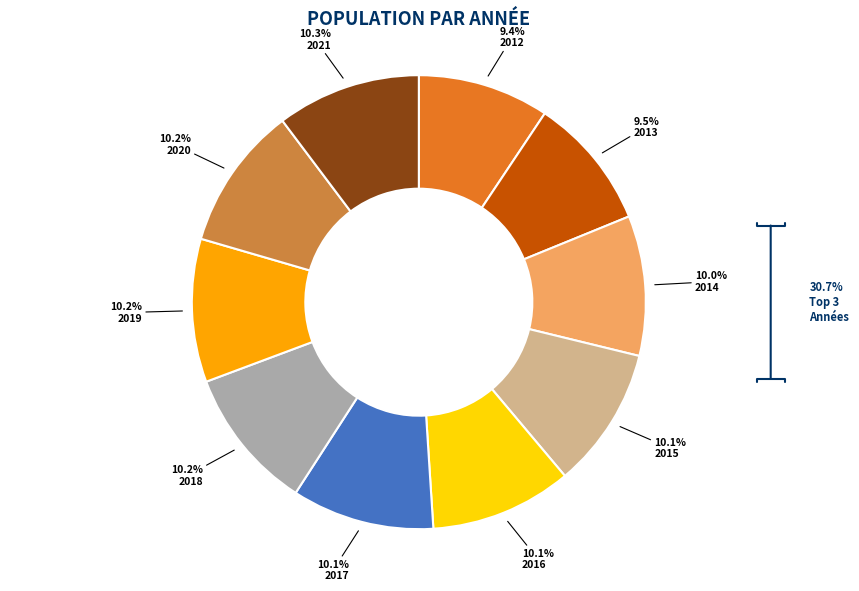

Is the sum of 2020 and 2019 greater than half?

No